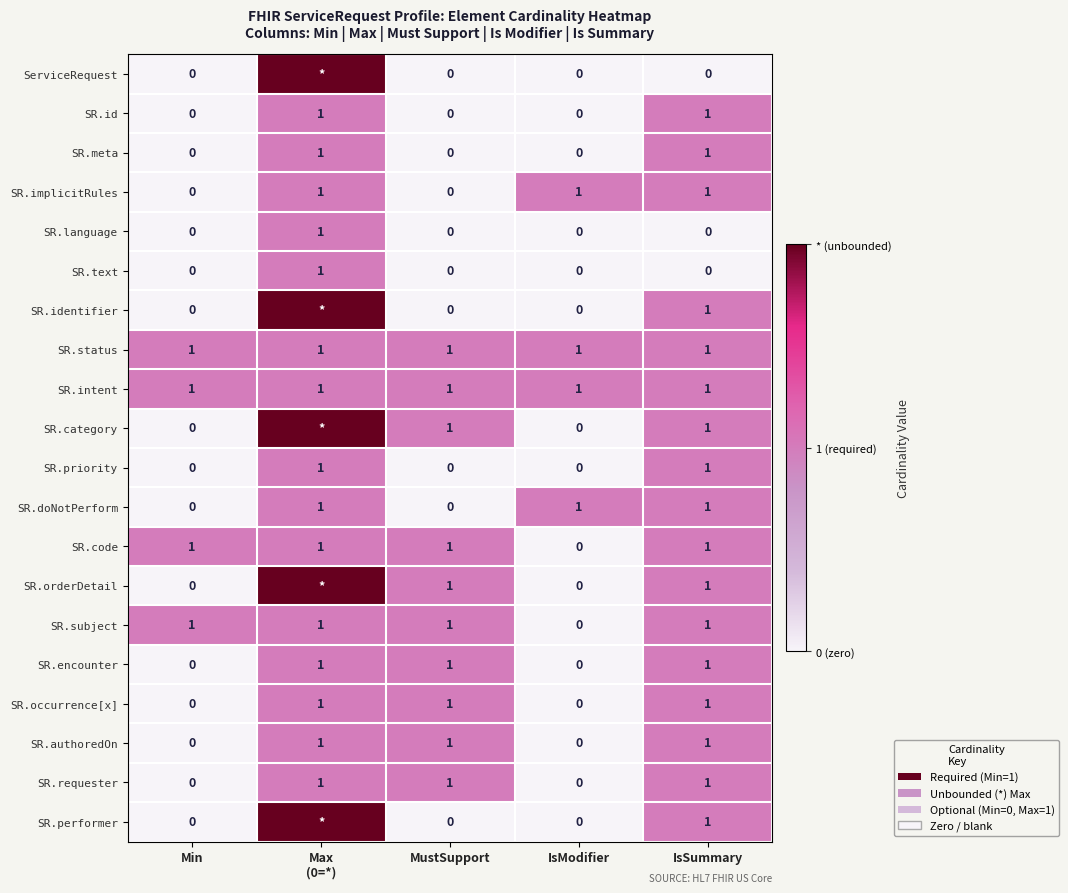

Is the value of SR.requester at Min greater than the value of SR.code at MustSupport?

No